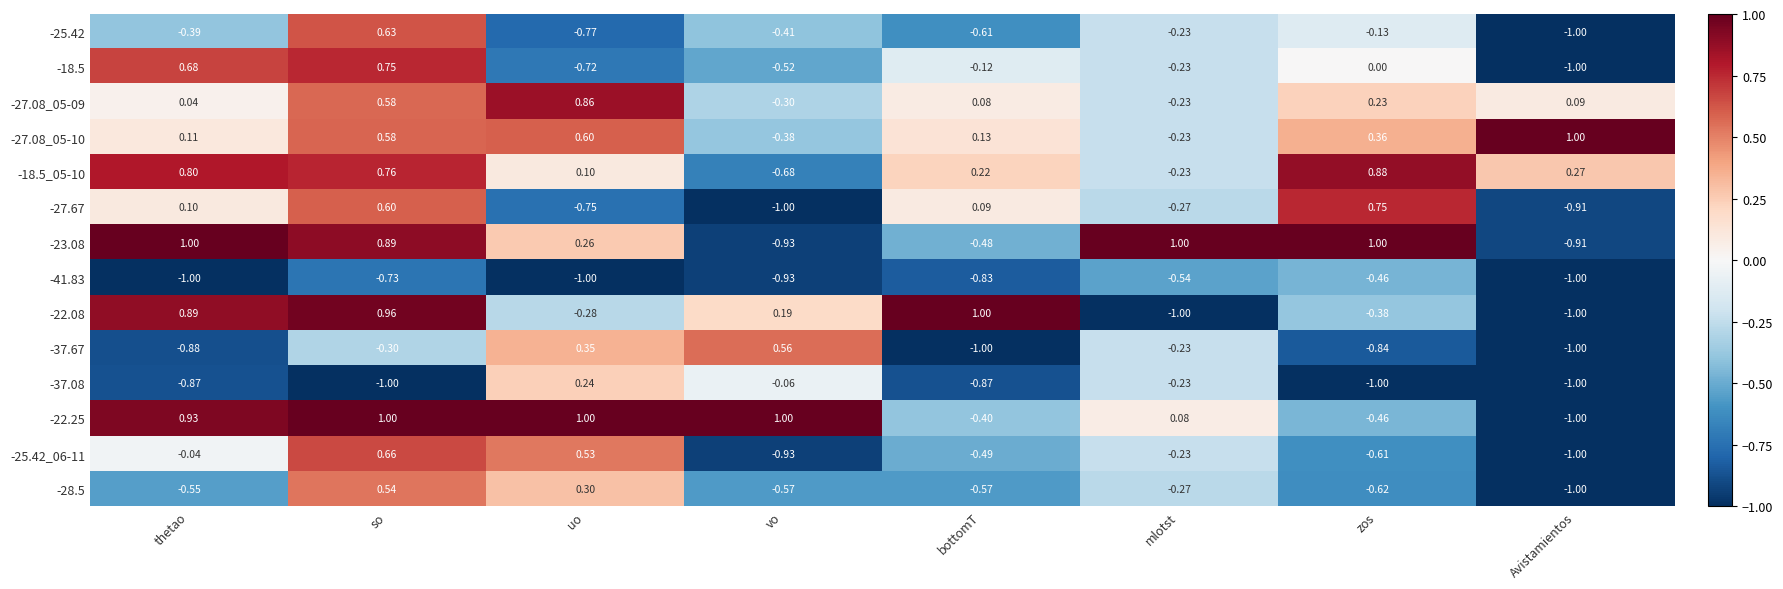

Is the value of -27.08_05-09 at Avistamientos greater than the value of -18.5_05-10 at vo?

Yes